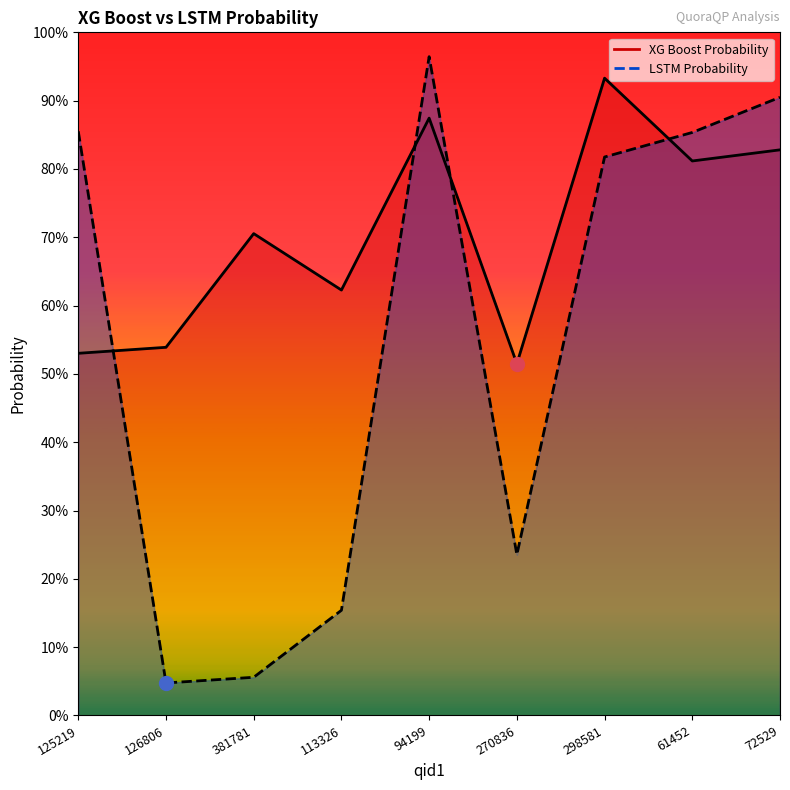

At which category is the sum across all series the highest?

94199